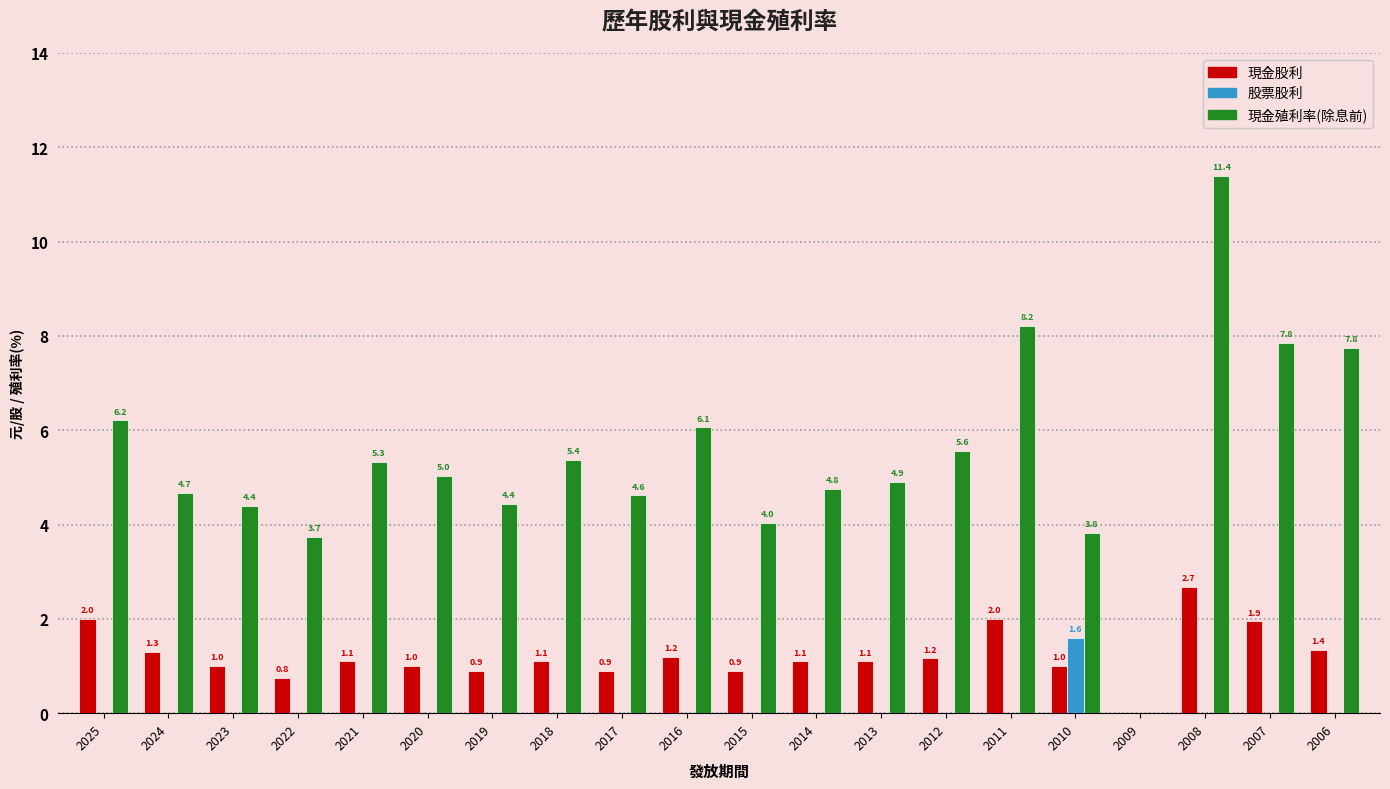

How many data points in 股票股利 are above 0?

1